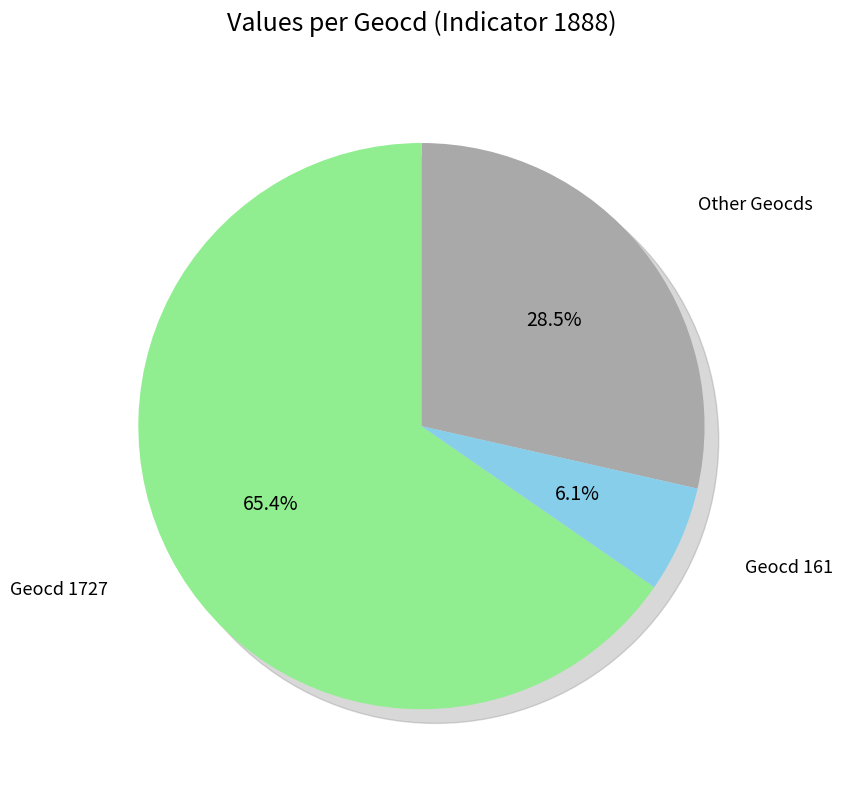

Which slice represents more than half of the pie?

1727